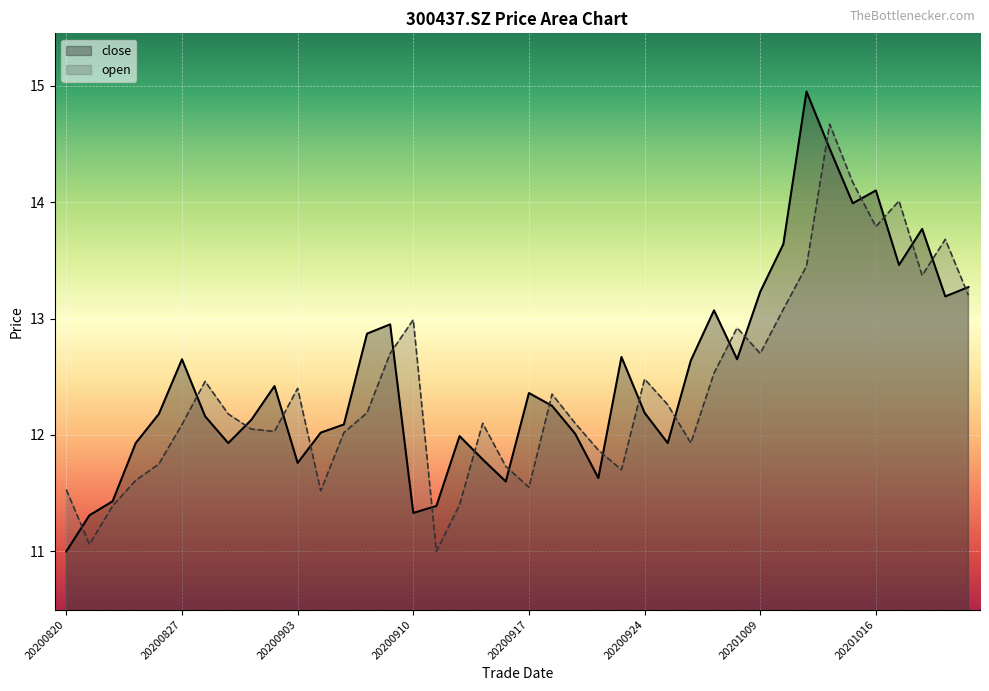

What is the highest value of the open series?

14.7